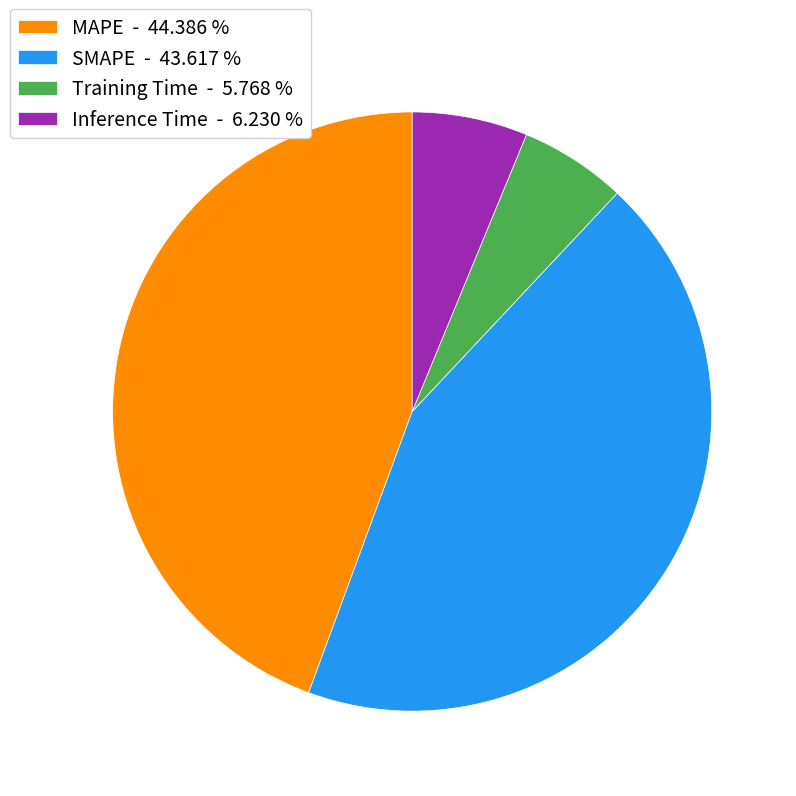

How many slices are in this pie chart?

4